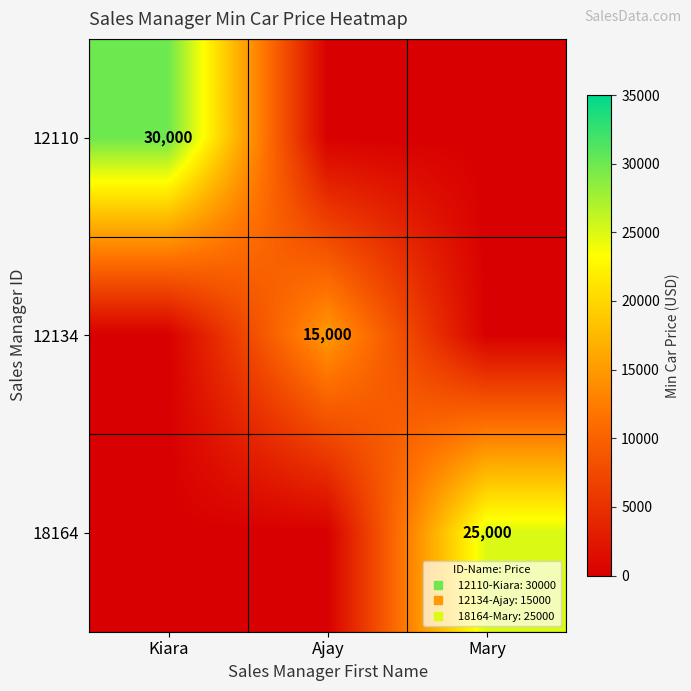

At how many categories does at least one series exceed 16126?

2